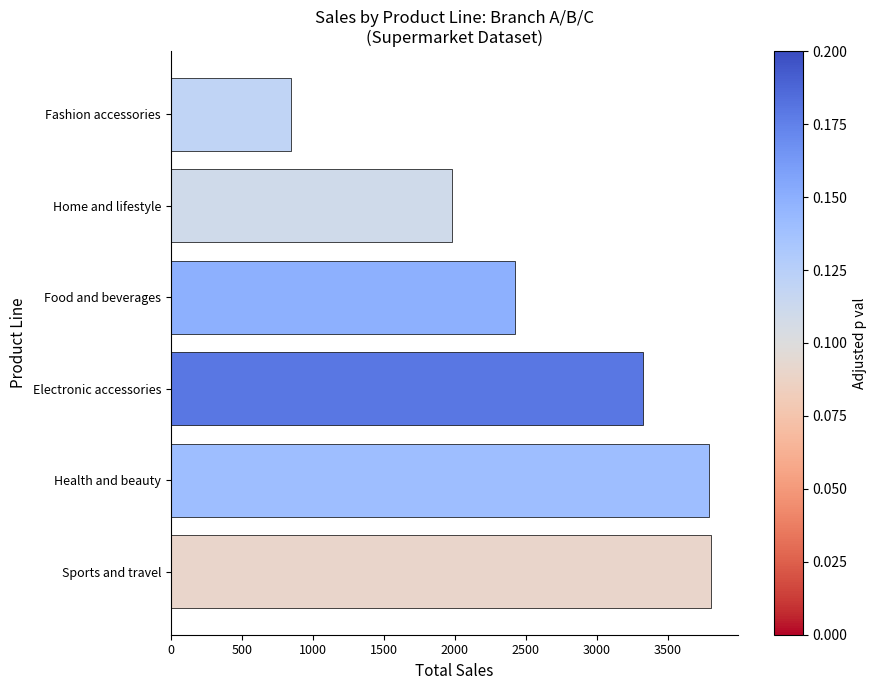

Reading bottom to top, what are all the values shown in this chart?

Sports and travel=3803.2	Health and beauty=3785.4	Electronic accessories=3326.1	Food and beverages=2424.4	Home and lifestyle=1979.6	Fashion accessories=845.8